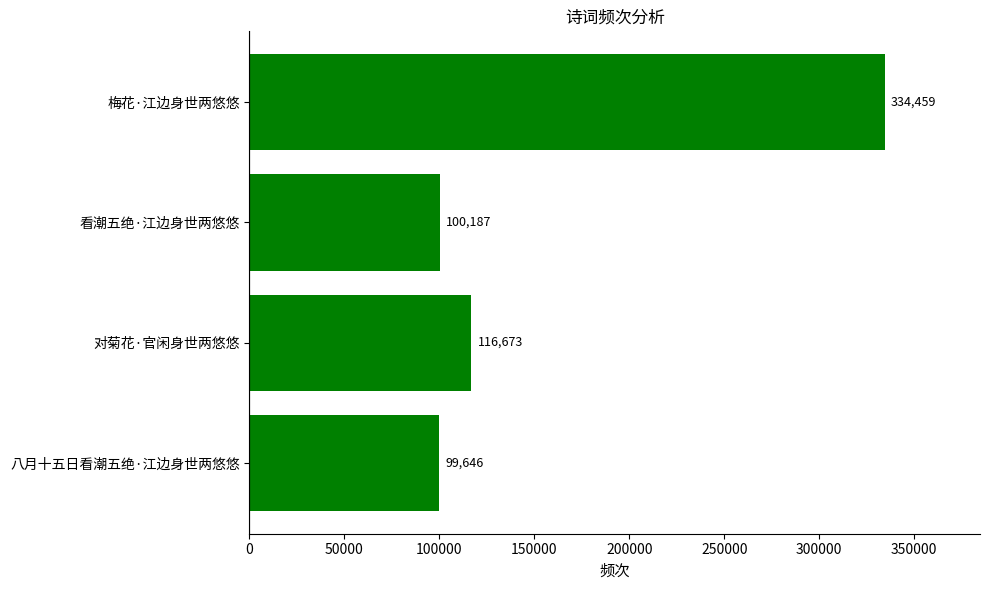

What is the maximum value shown in the chart?

334459